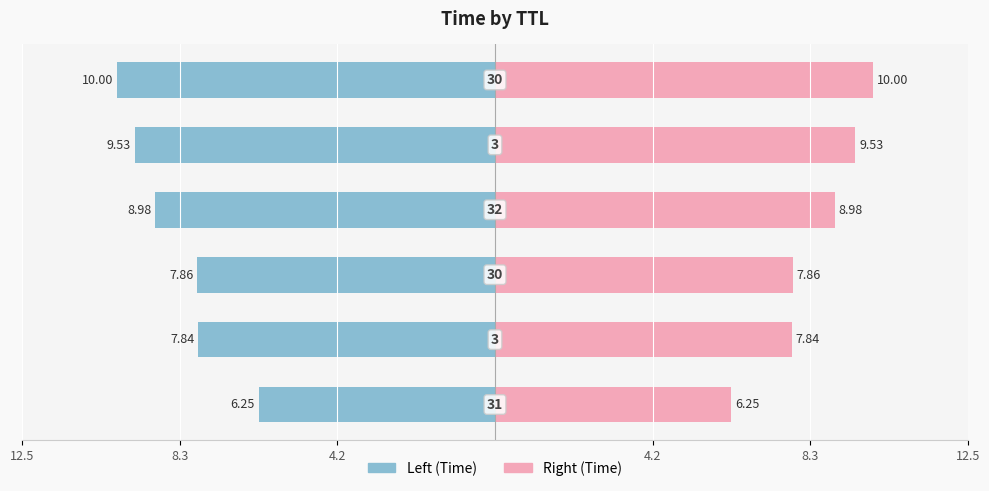

Are the bars horizontal?

Yes